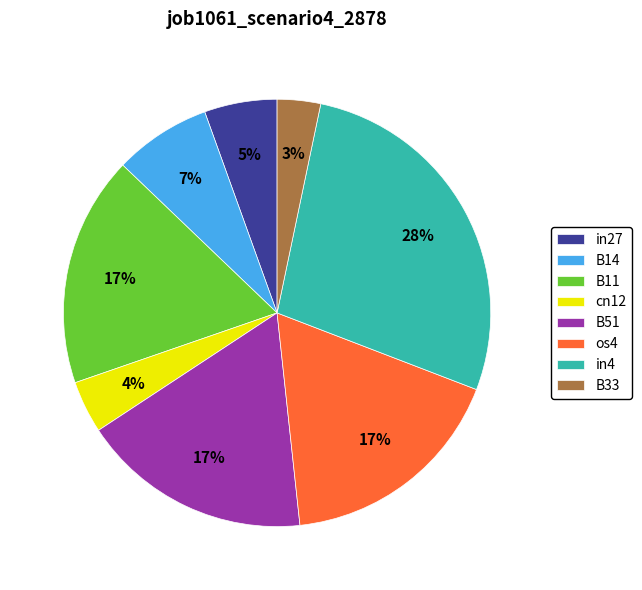

To the nearest percent, what is the difference between the B33 and cn12 slice percentages?

1%